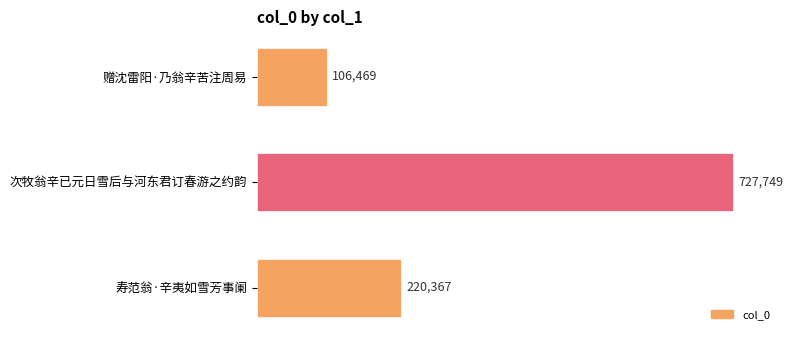

The value at 赠沈雷阳·乃翁辛苦注周易 is 185307. True or false?

False